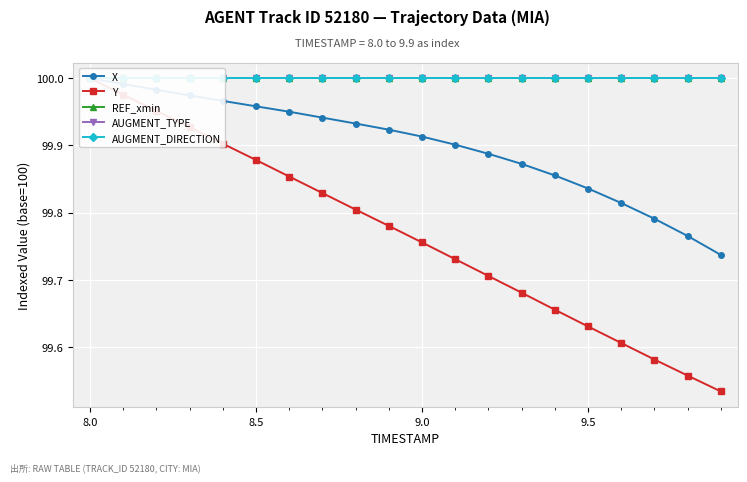

Is it true that AUGMENT_TYPE equals 58.2 at 8.5?

False